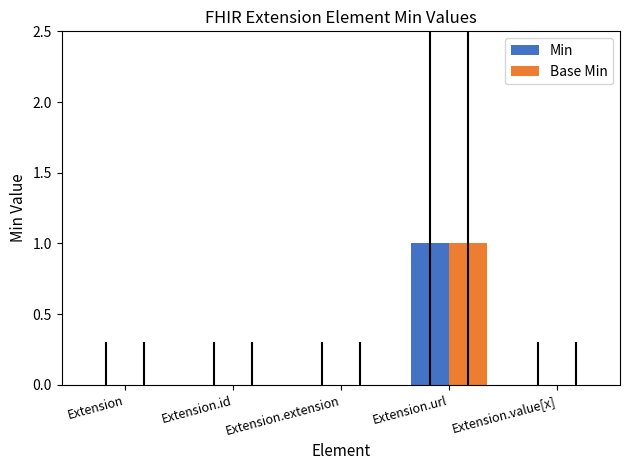

The value of Min at Extension.value[x] is 1. True or false?

False